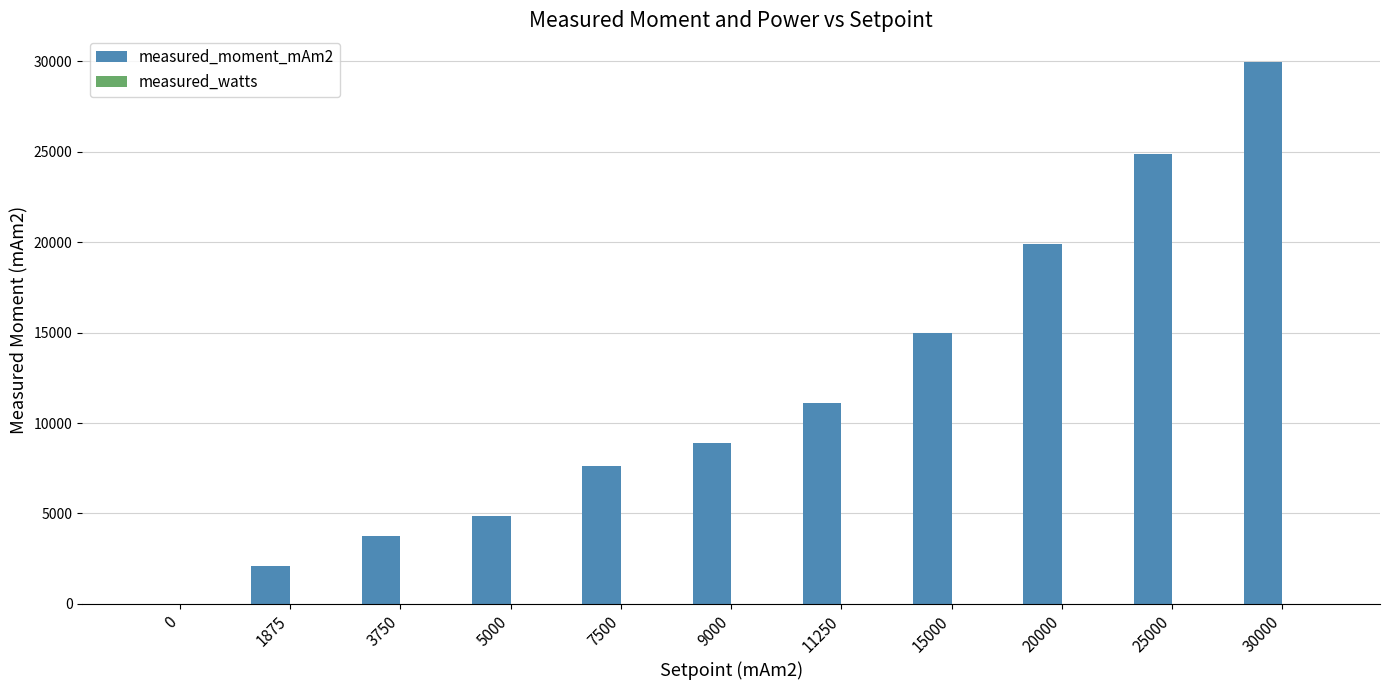

What is the spread (max minus min) of values at 30000?

29918.6